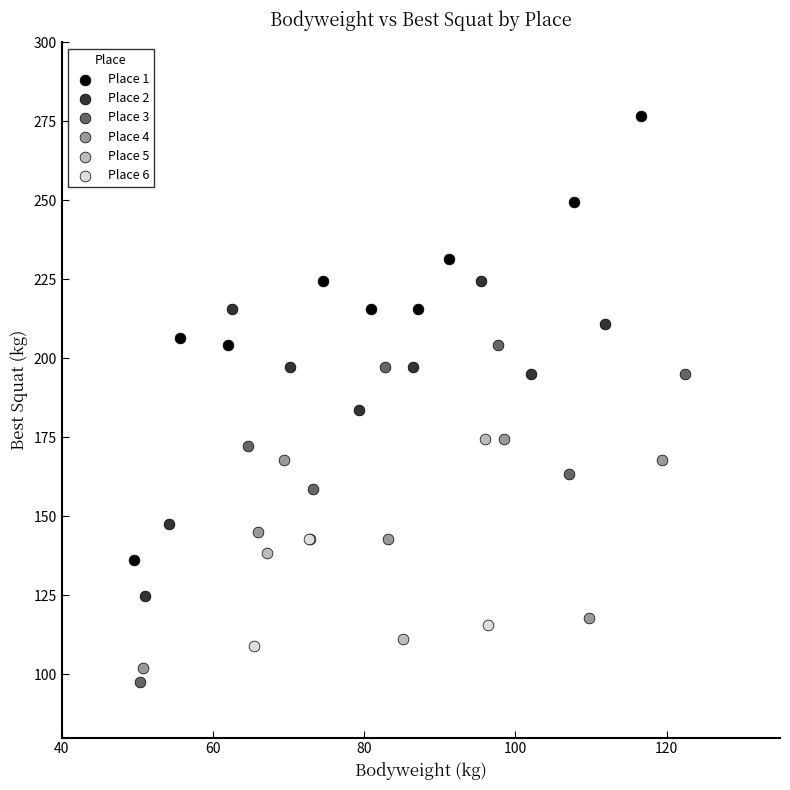

Which series has the widest spread of Y values?

Place 1